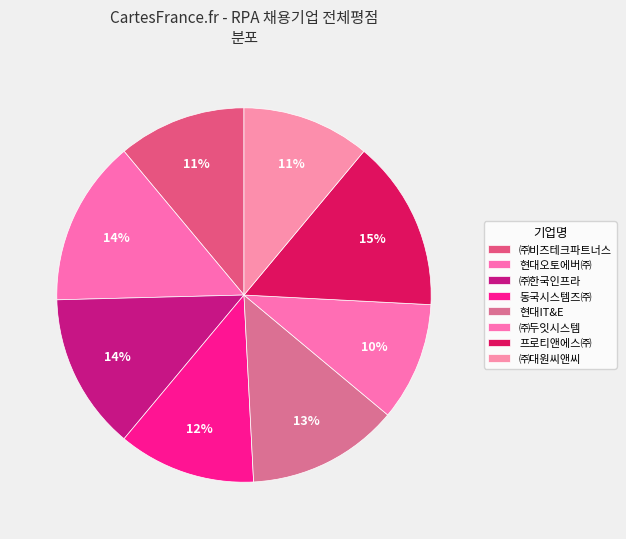

What is the change in value from 현대오토에버㈜ to 현대IT&E?

-0.3